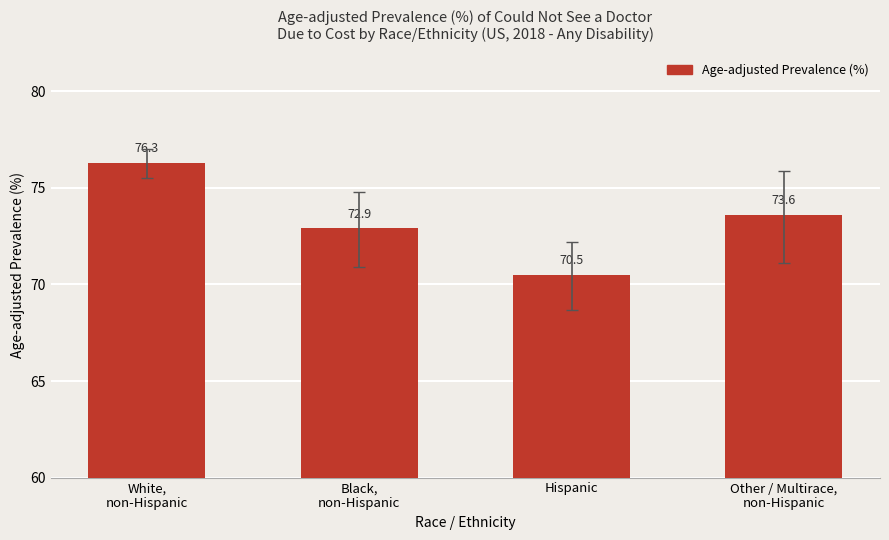

Where does the data first go above 73?

White,
non-Hispanic